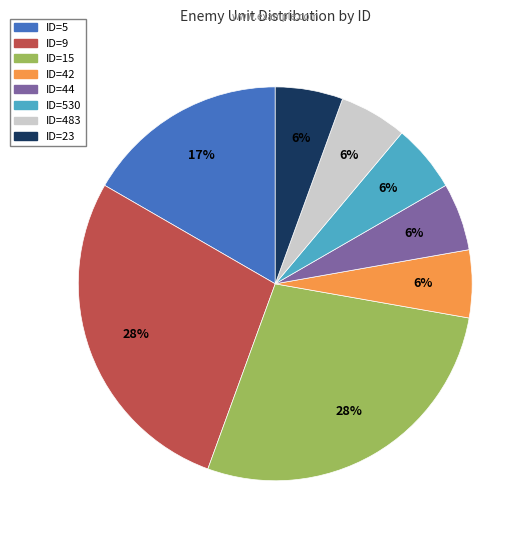

To the nearest percent, what is the average slice percentage?

12%